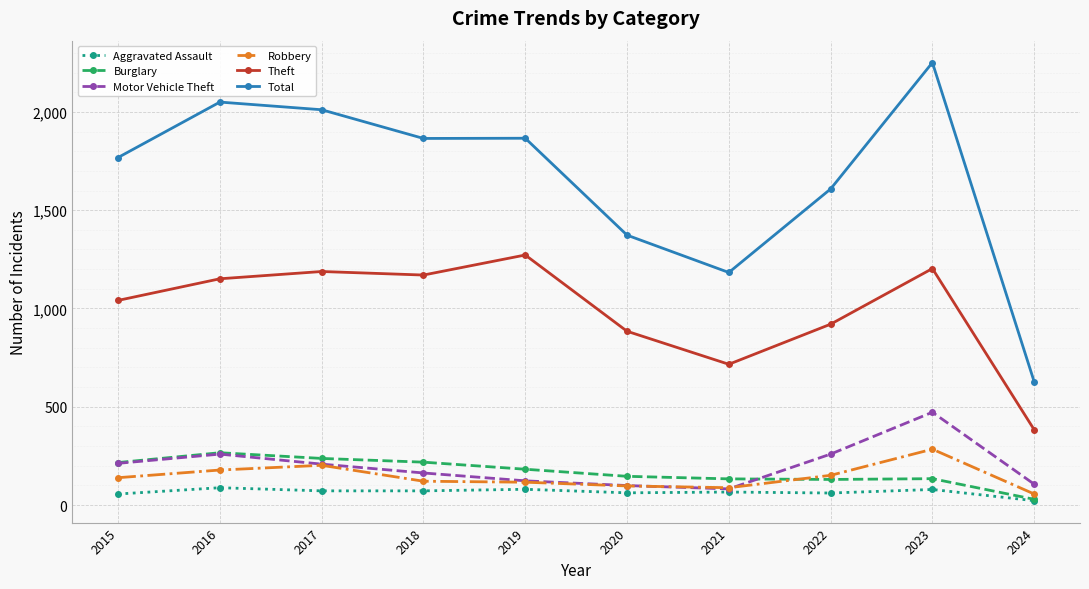

Where is Total nearest to the value 1439?

2020